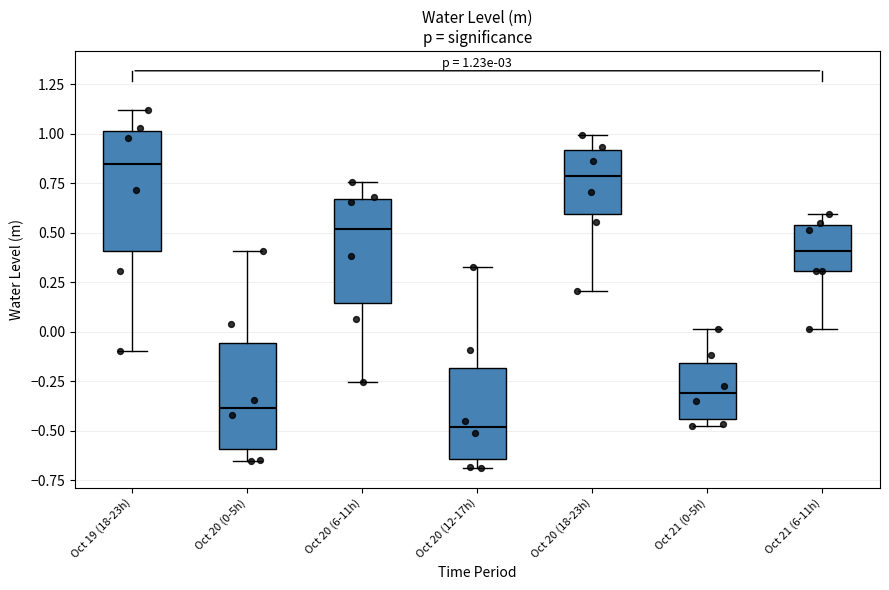

Comparing the boxes themselves (not the whiskers), which one is the tallest?

Oct 19 (18-23h)